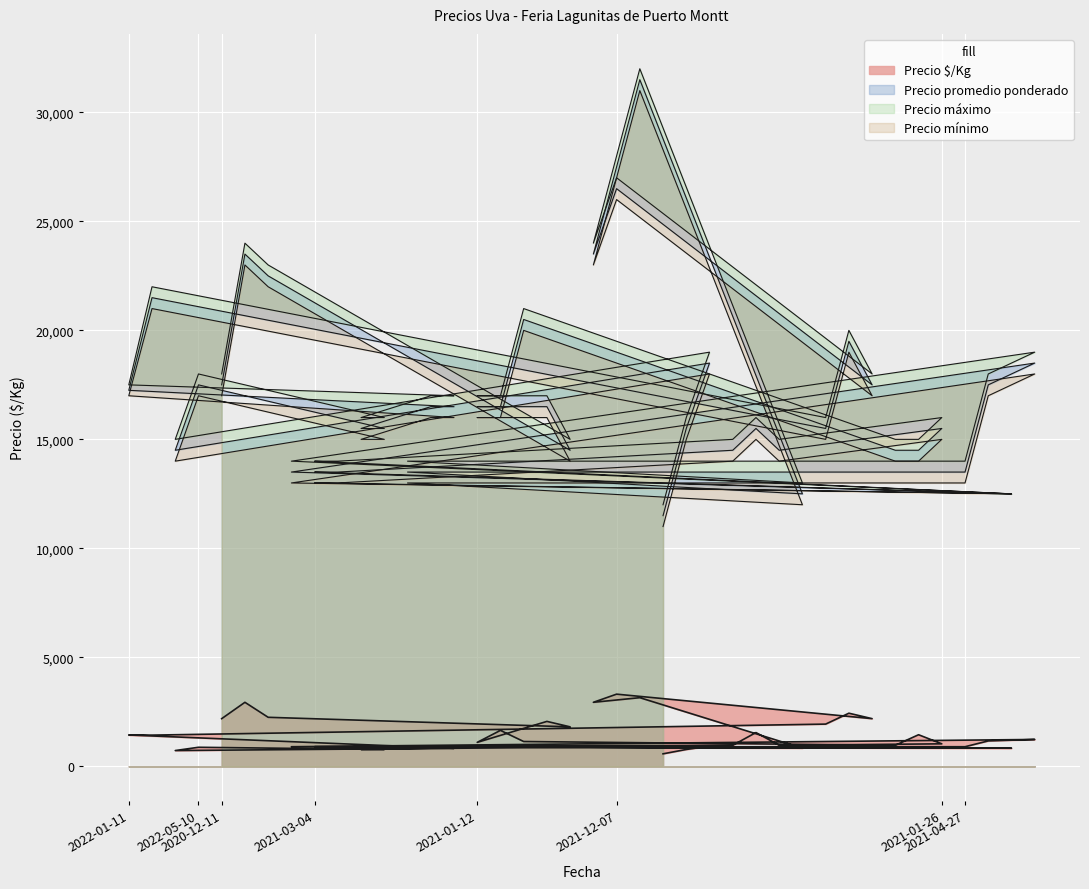

Between 2021-12-21 and 2021-01-12, which is larger?

2021-12-21